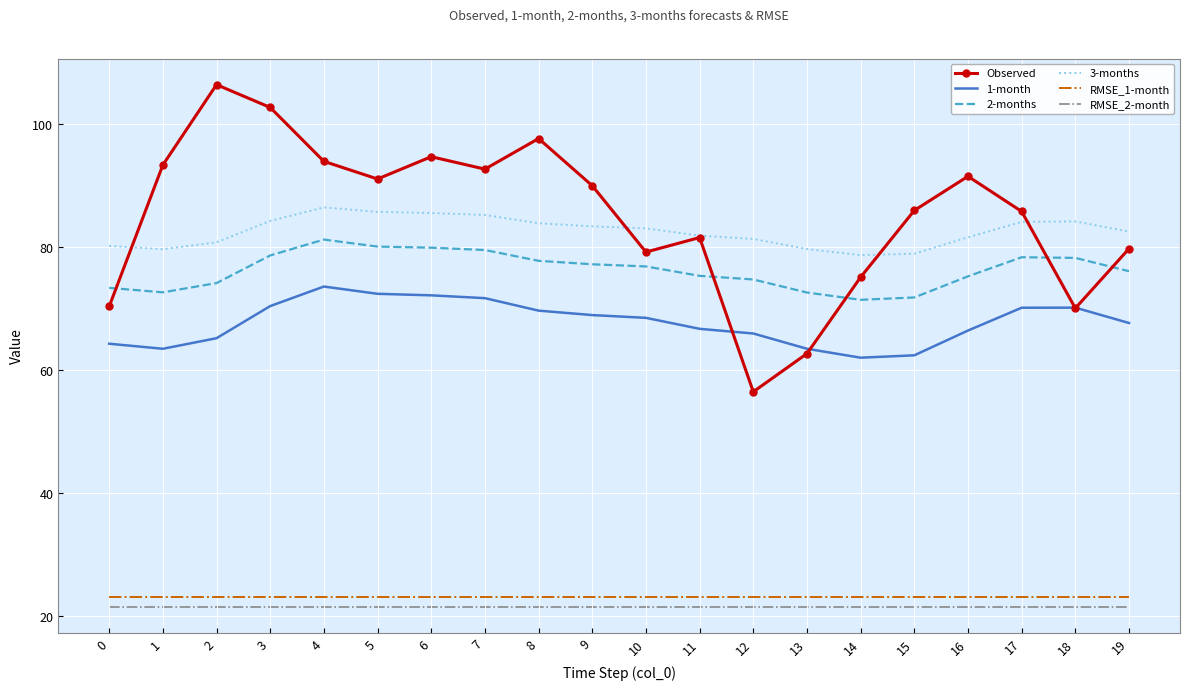

List the series in order of their peak value, highest first.

Observed, 3-months, 2-months, 1-month, RMSE_1-month, RMSE_2-month